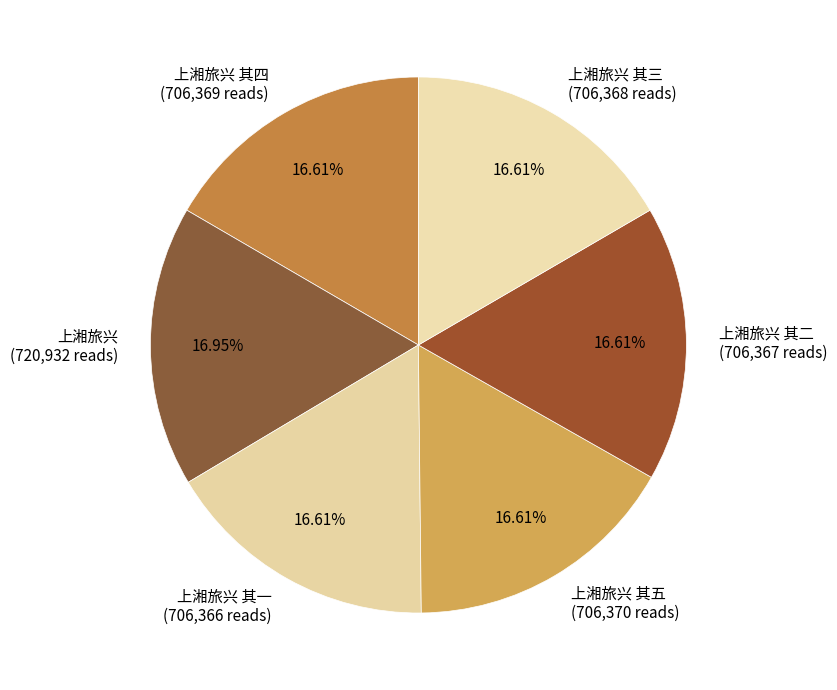

Does any single category account for the majority?

No